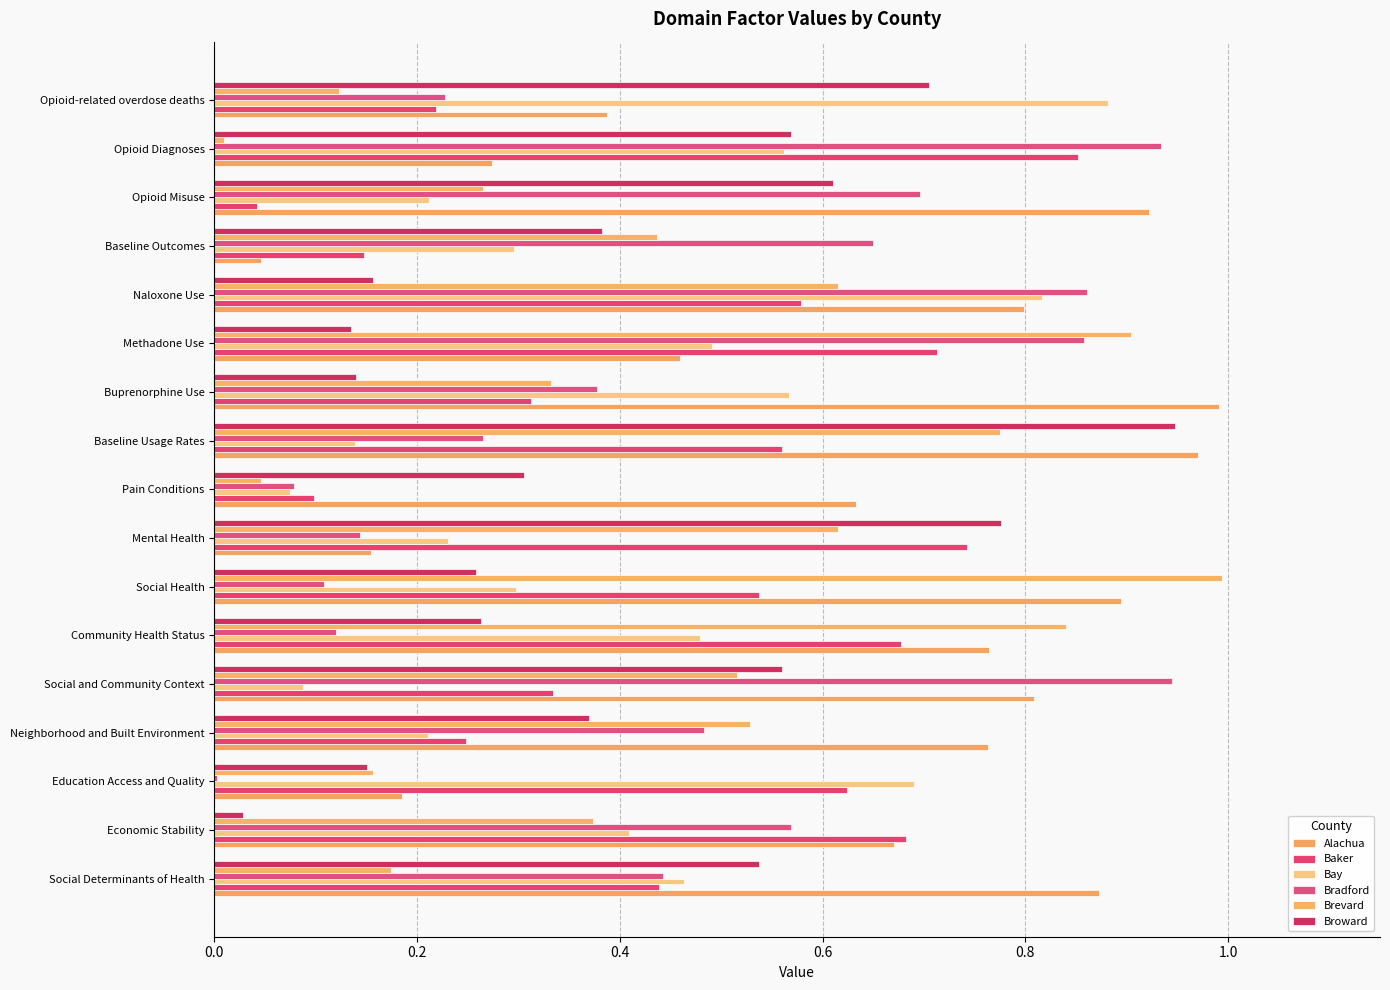

How many data points does each series have?

17